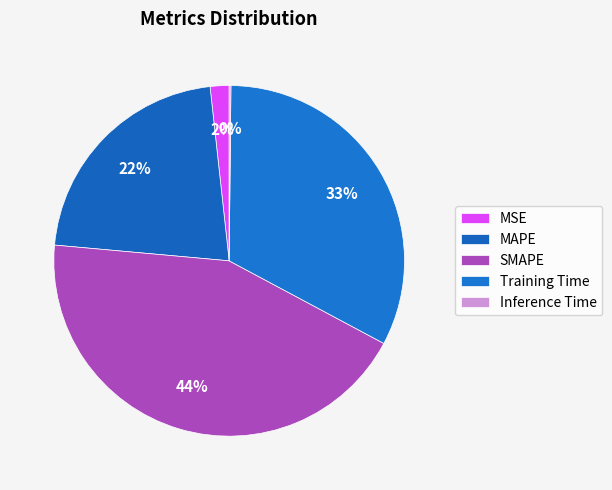

What portion of the pie excludes Inference Time?

99.8%